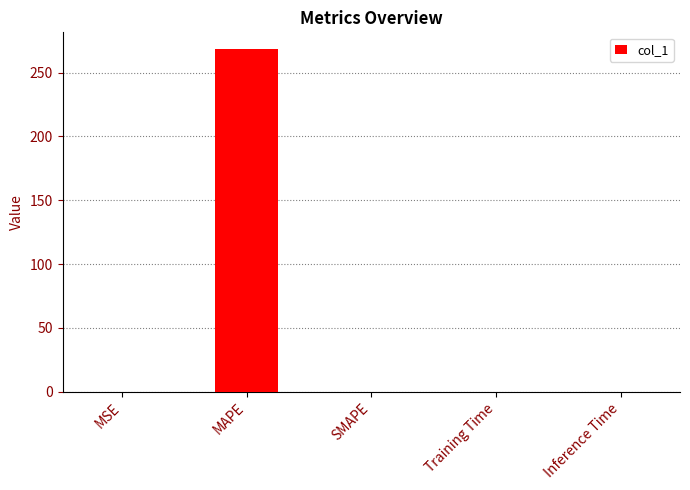

The chart shows a value of 0.0 at SMAPE. True or false?

True